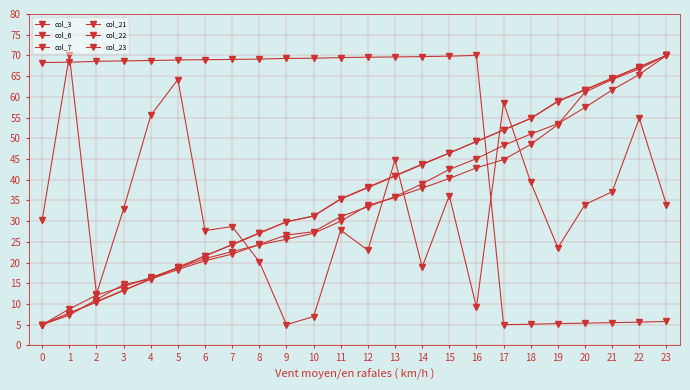

Is this an area chart (filled region under the line)?

No